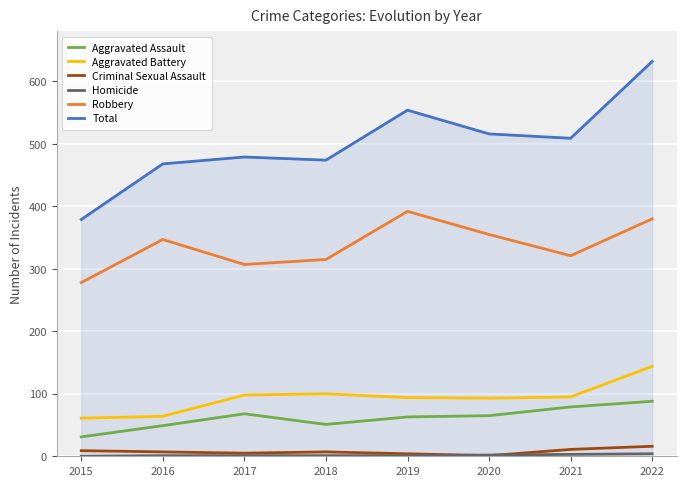

Does the chart have visible grid lines?

Yes